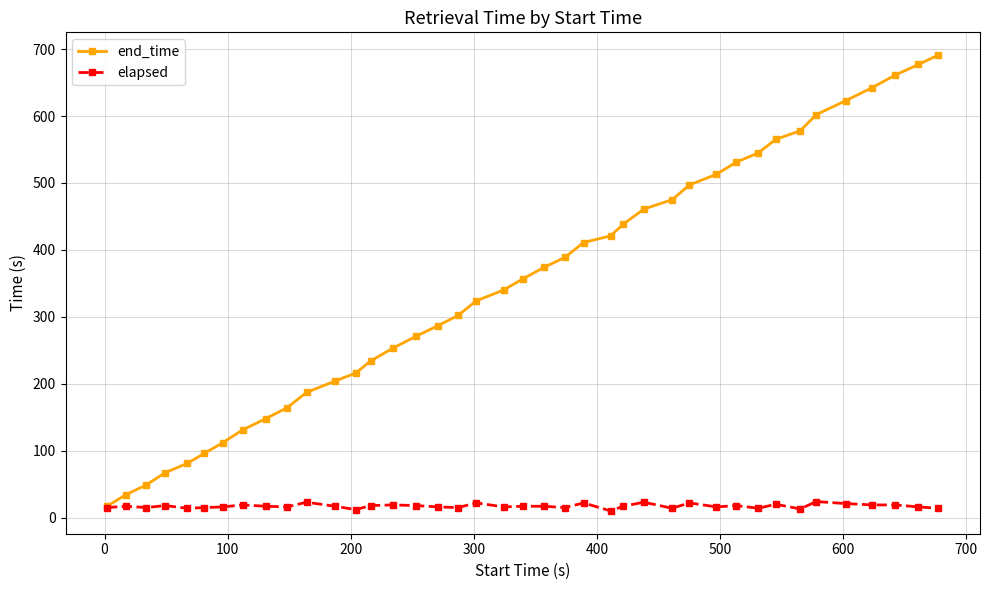

Which series has the largest total across all categories?

end_time